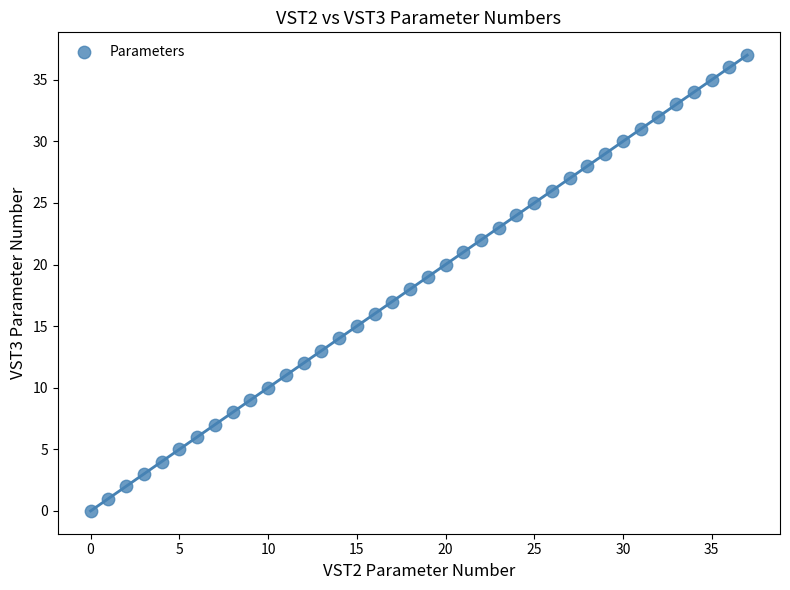

What is the range of Y values (max minus min)?

37